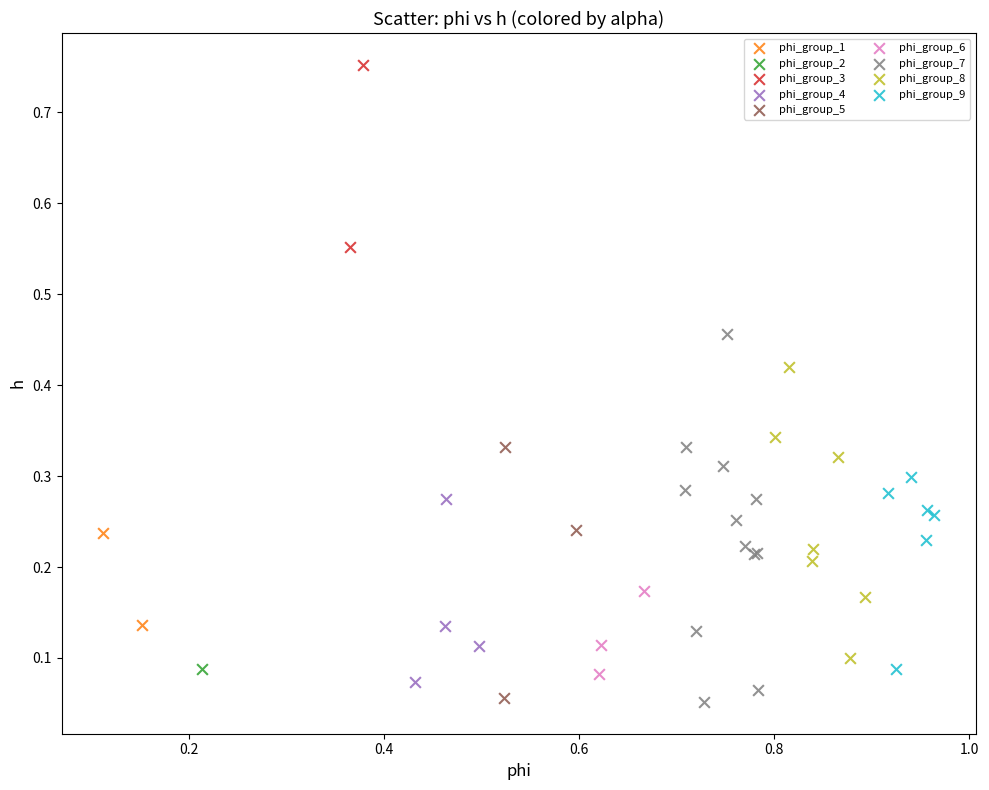

What are all the series names shown in the legend?

phi_group_1, phi_group_2, phi_group_3, phi_group_4, phi_group_5, phi_group_6, phi_group_7, phi_group_8, phi_group_9